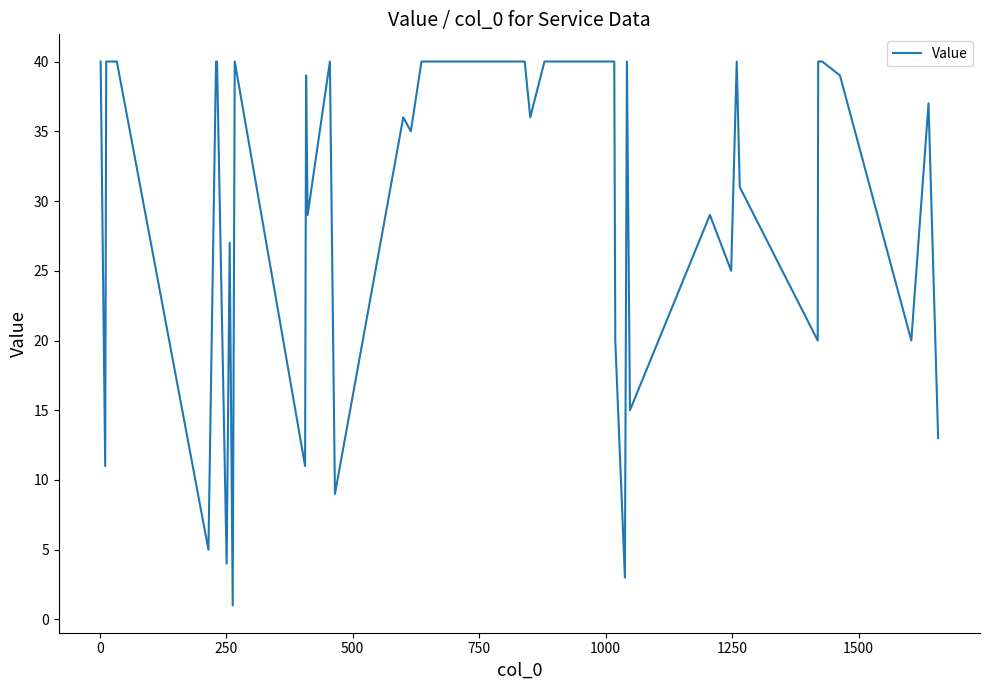

What is the maximum value shown in the chart?

40.0